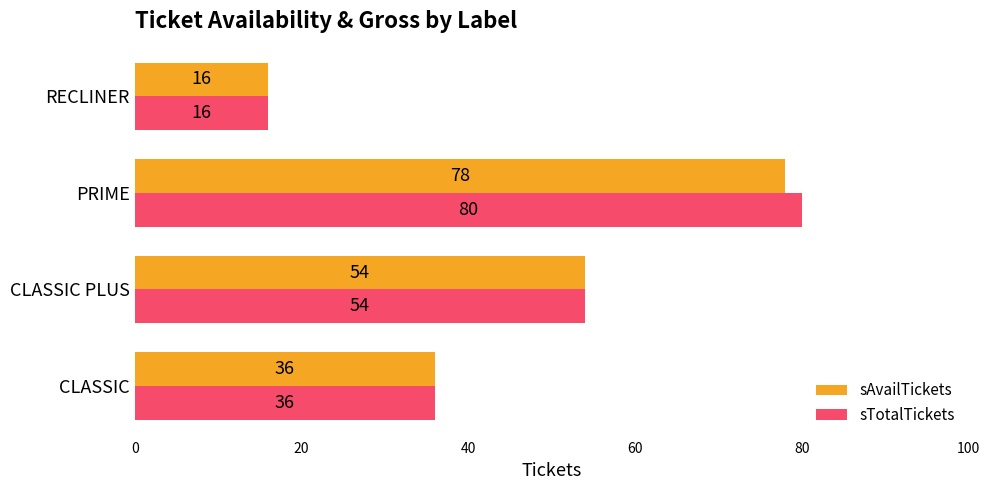

Where is sAvailTickets nearest to the value 47?

CLASSIC PLUS